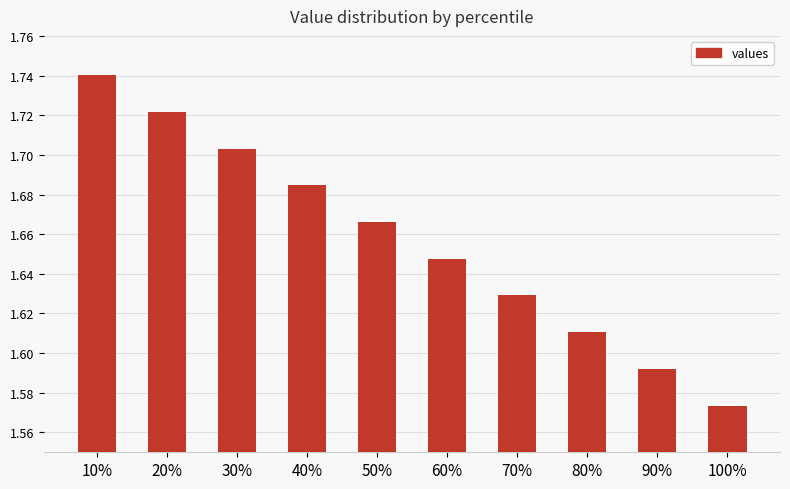

The value at 100% is 2.6. True or false?

False